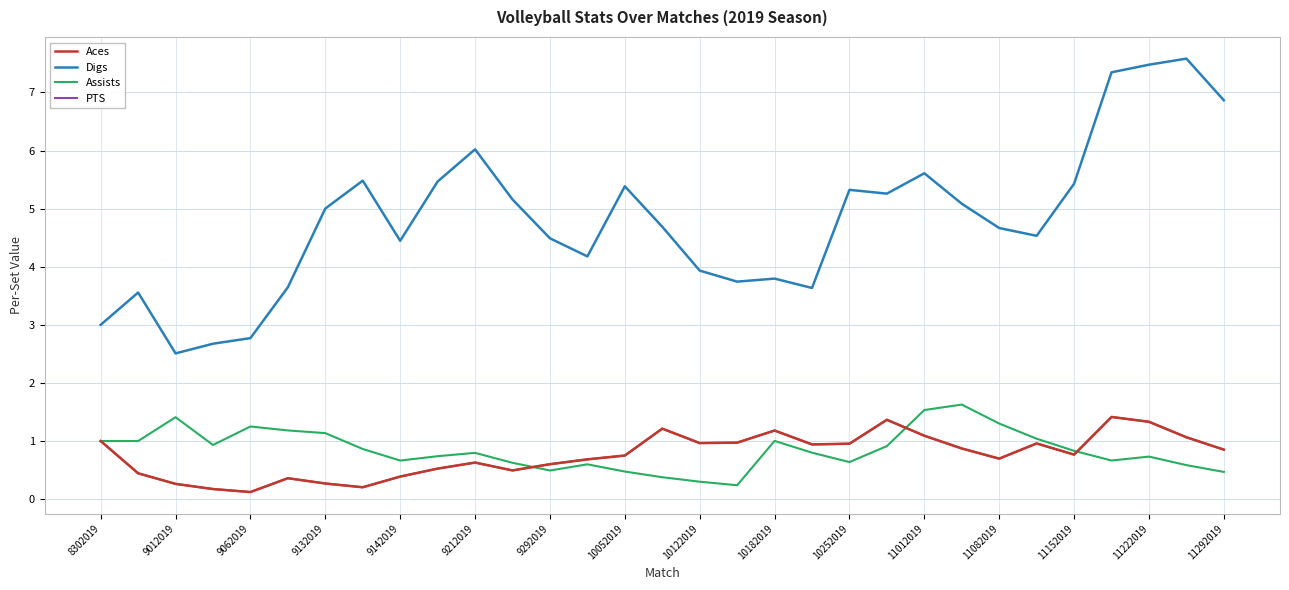

Reading left to right, extract all data points from this chart.

Aces: 1.0	0.4	0.3	0.2	0.1	0.4	0.3	0.2	0.4	0.5	0.6	0.5	0.6	0.7	0.7	1.2	1.0	1.0	1.2	0.9	1.0	1.4	1.1	0.9	0.7	1.0	0.8	1.4	1.3	1.1	0.9
Digs: 3.0	3.6	2.5	2.7	2.8	3.6	5.0	5.5	4.4	5.5	6.0	5.2	4.5	4.2	5.4	4.7	3.9	3.7	3.8	3.6	5.3	5.3	5.6	5.1	4.7	4.5	5.4	7.3	7.5	7.6	6.9
Assists: 1.0	1.0	1.4	0.9	1.2	1.2	1.1	0.9	0.7	0.7	0.8	0.6	0.5	0.6	0.5	0.4	0.3	0.2	1.0	0.8	0.6	0.9	1.5	1.6	1.3	1.0	0.8	0.7	0.7	0.6	0.5
PTS: 1.0	0.4	0.3	0.2	0.1	0.4	0.3	0.2	0.4	0.5	0.6	0.5	0.6	0.7	0.7	1.2	1.0	1.0	1.2	0.9	1.0	1.4	1.1	0.9	0.7	1.0	0.8	1.4	1.3	1.1	0.9